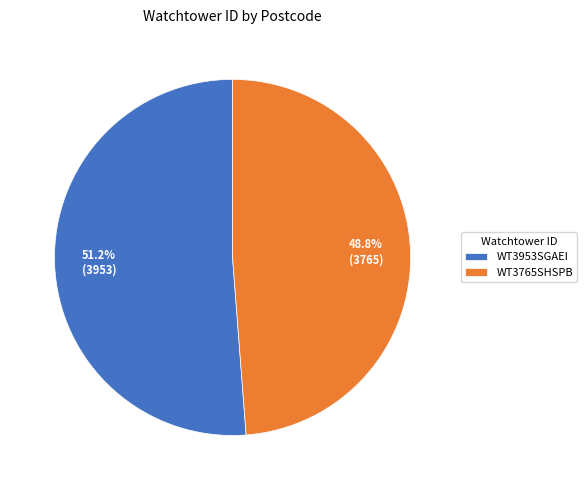

What portion of the pie excludes WT3953SGAEI?

48.8%